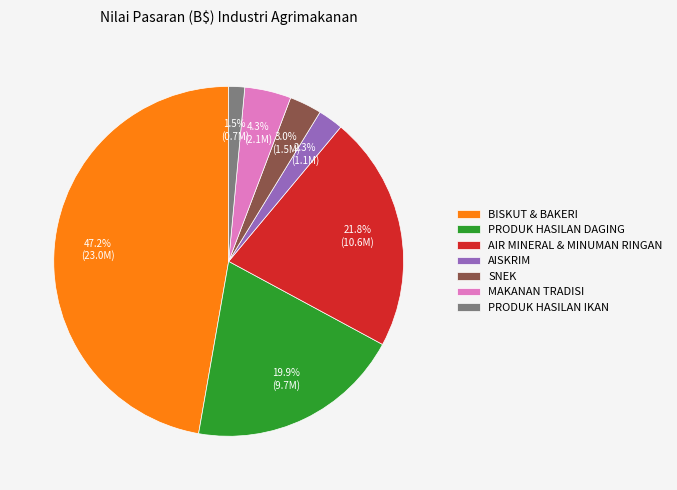

What percentage is the SNEK slice, to the nearest percent?

3%